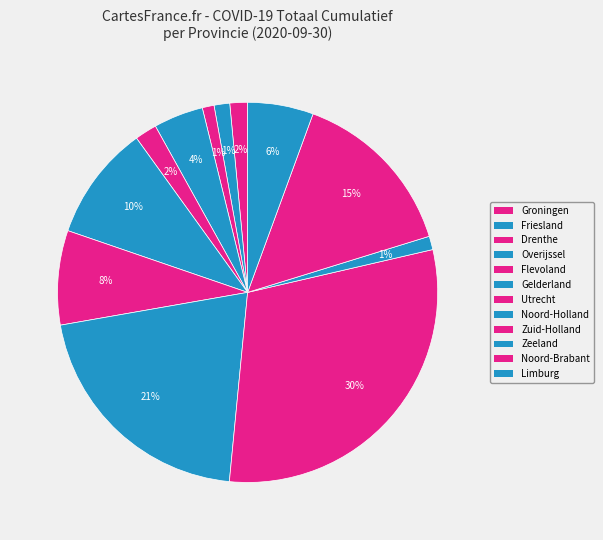

True or false: Zuid-Holland accounts for 20% of the total.

False